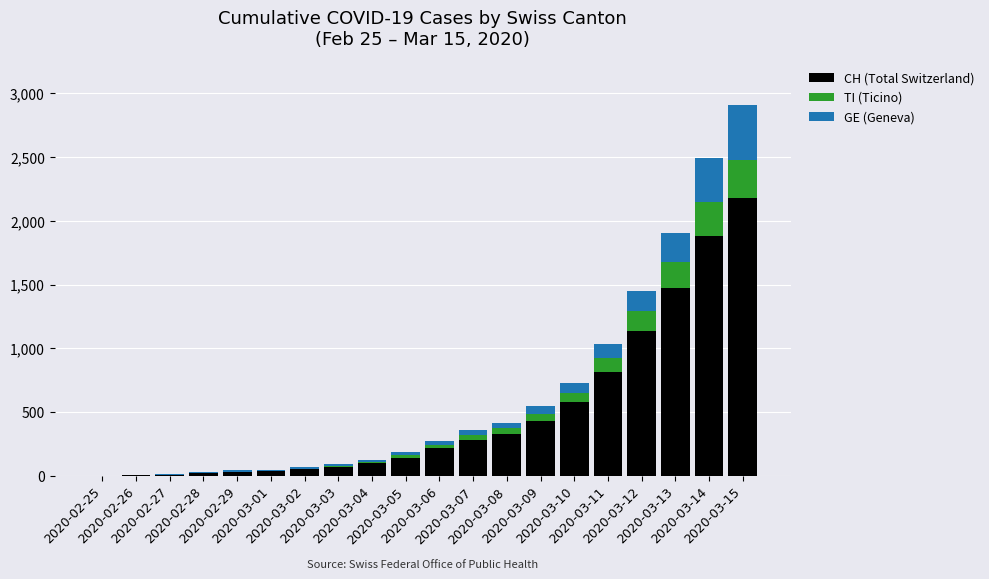

What is the maximum value for CH (Total Switzerland)?

2183